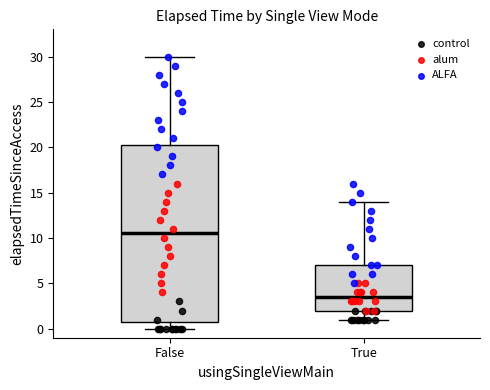

Reading left to right, transcribe this box plot: for each box, give where its median line is, the range the box spans, and where its two whiskers end, as read against the y-axis. The values are not printed on the chart, so give them approximately, as read against the axis.

False: median 10.5, box 1.0 to 20.5, whiskers 0.0 to 30.0
True: median 3.5, box 2.0 to 7.0, whiskers 1.0 to 14.0